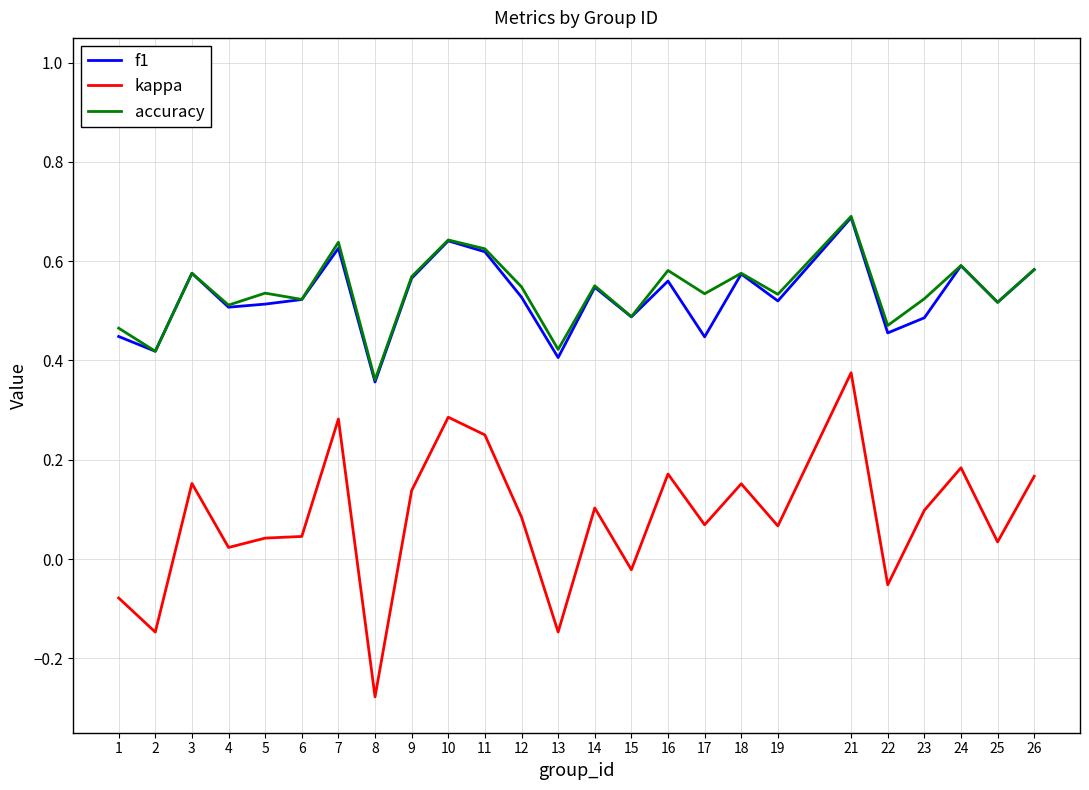

Where is accuracy nearest to the value 0?

8